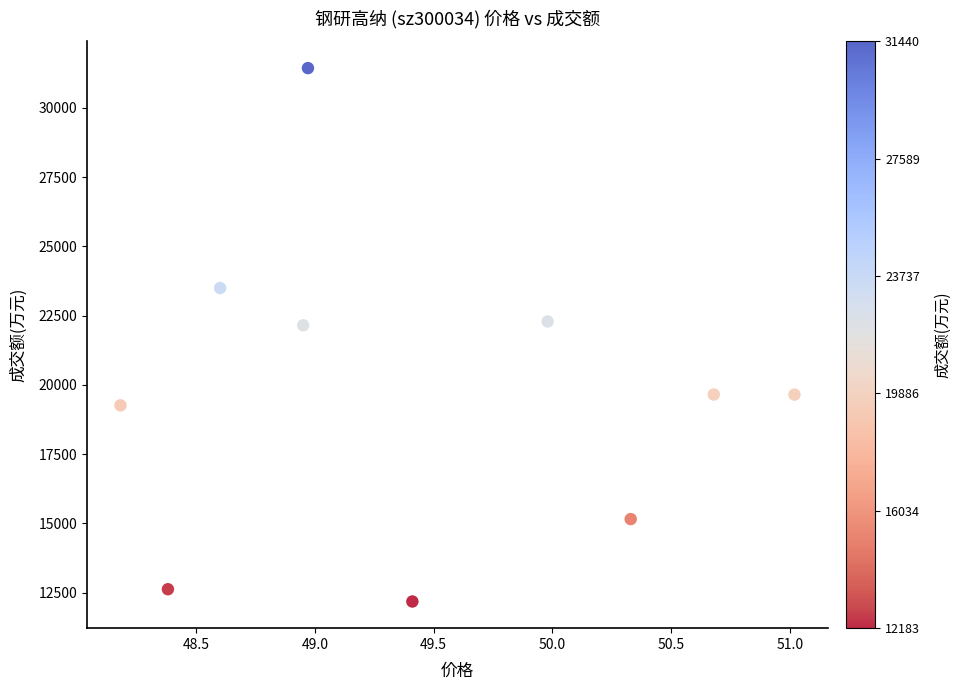

What is the range of Y values (max minus min)?

19257